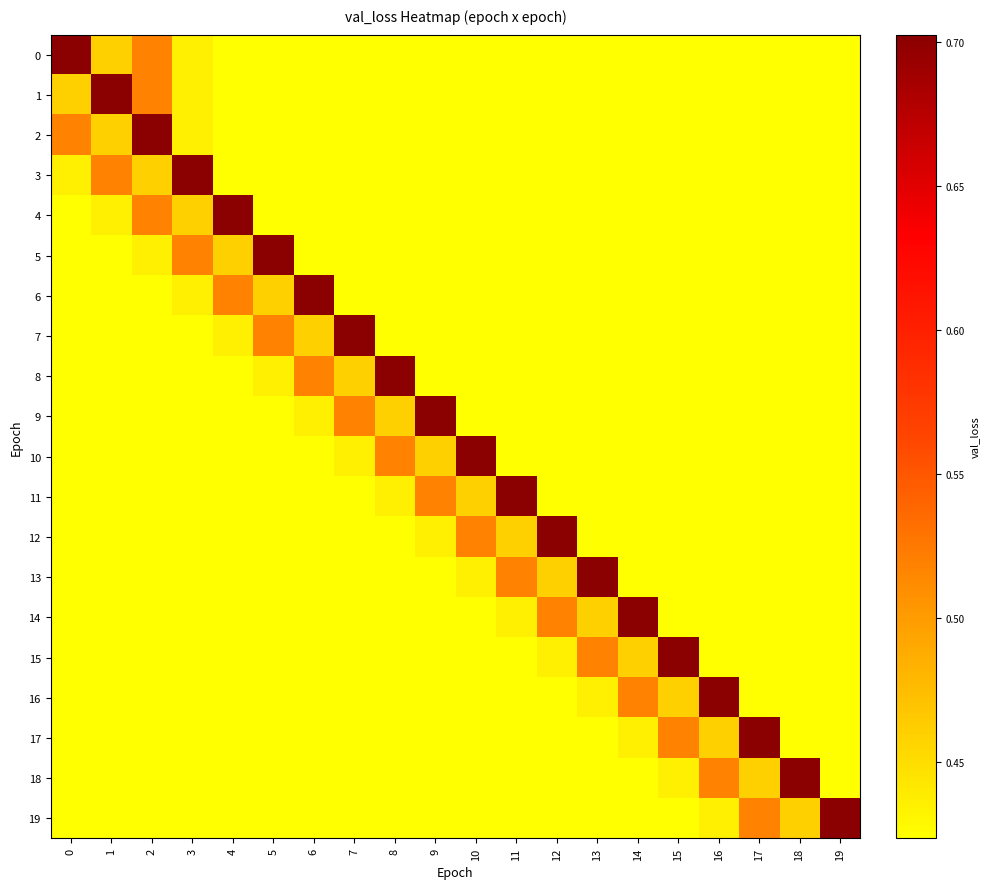

Rank the series at 1 from lowest to highest value.

18, 19, 12, 13, 14, 15, 16, 17, 11, 10, 9, 8, 7, 6, 5, 4, 0, 2, 3, 1